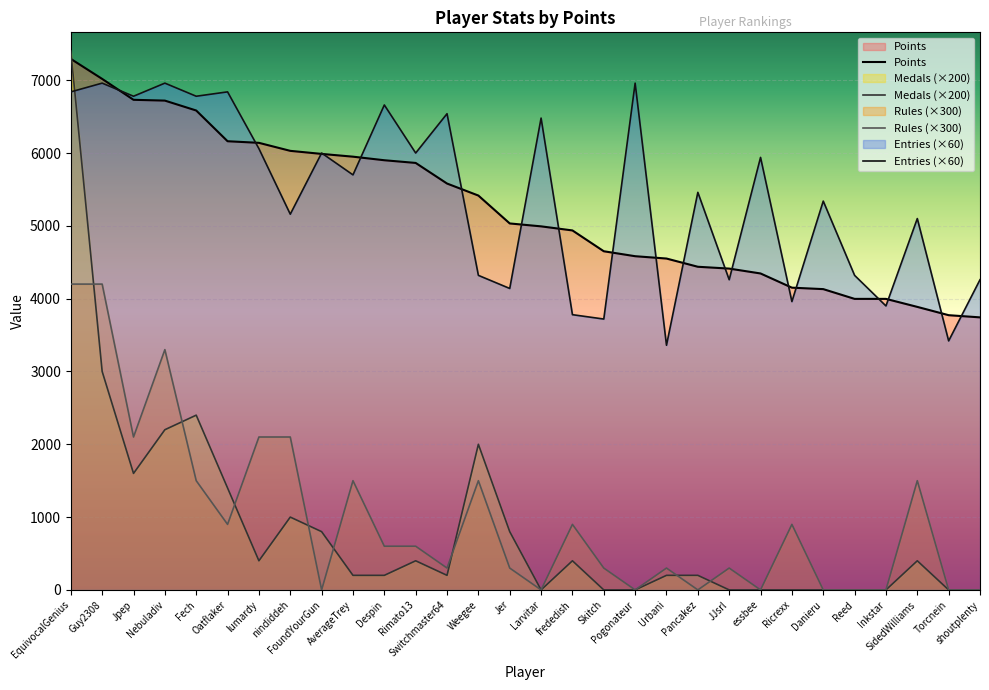

Between Guy2308 and nindiddeh, which series saw the biggest shift?

Rules (×300)